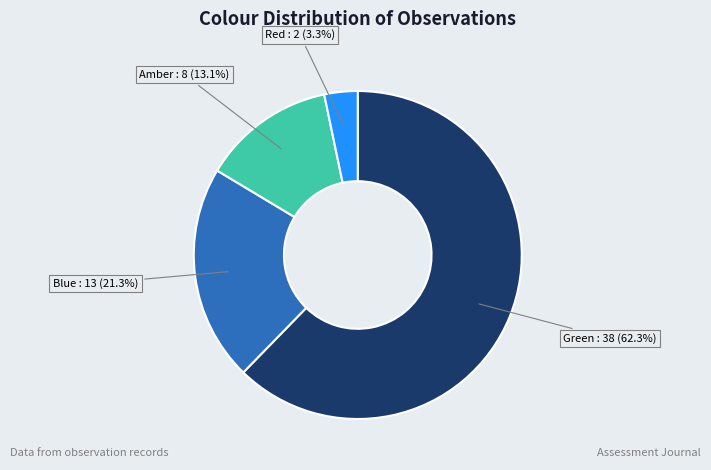

Does any single category account for the majority?

Yes